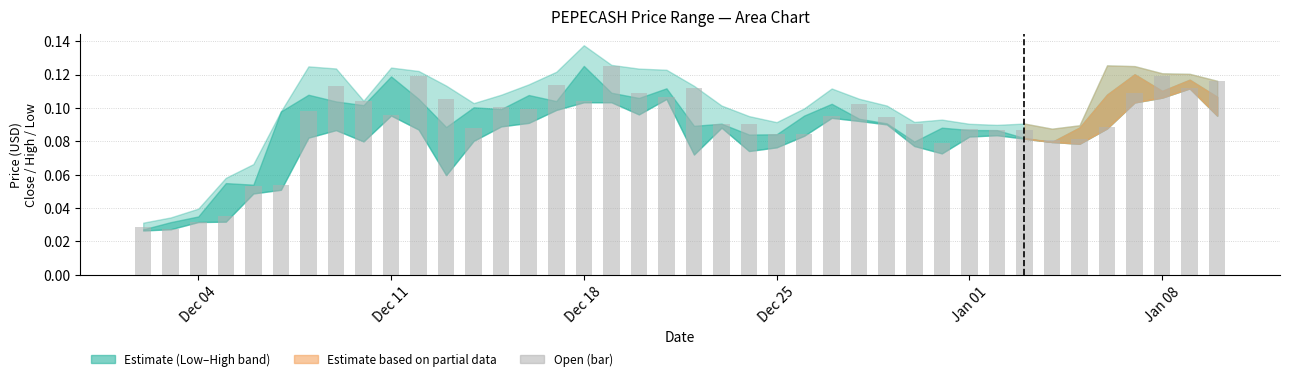

What is the sum of all values?

3.6